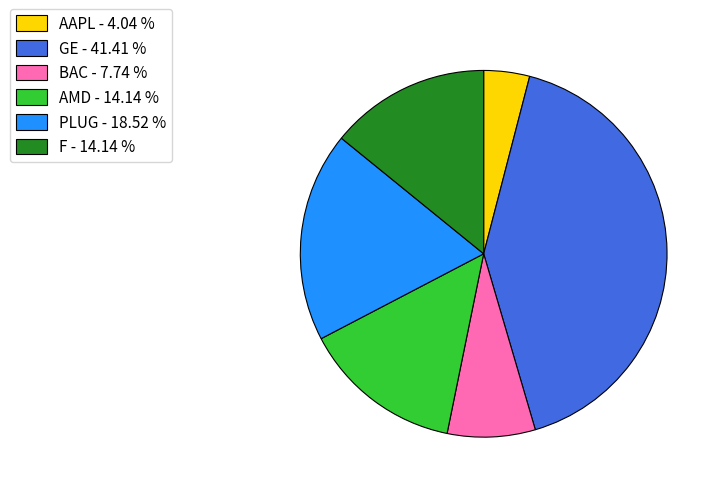

Is the sum of F - 14.14 % and PLUG - 18.52 % greater than half?

No